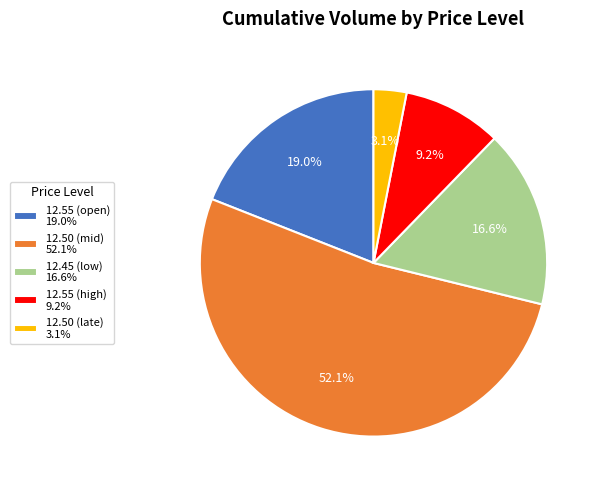

Which category has the smallest portion of the pie?

12.50 (late) 3.1%